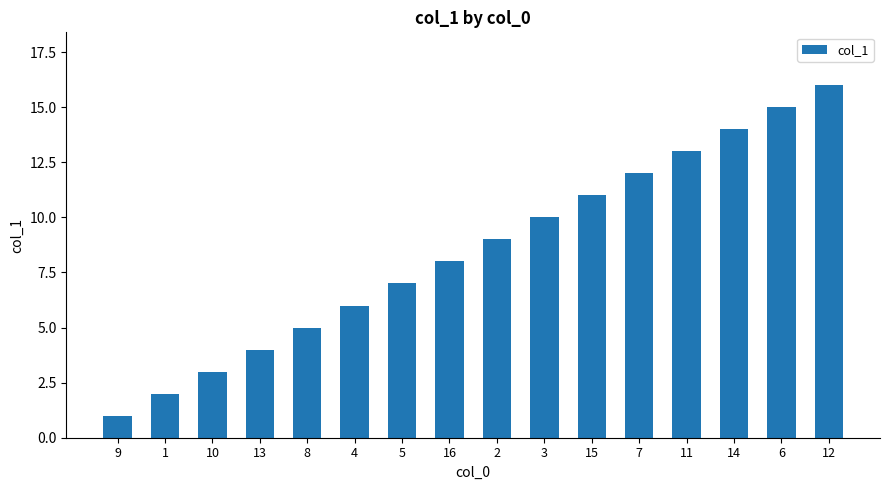

What is the smallest value displayed?

1